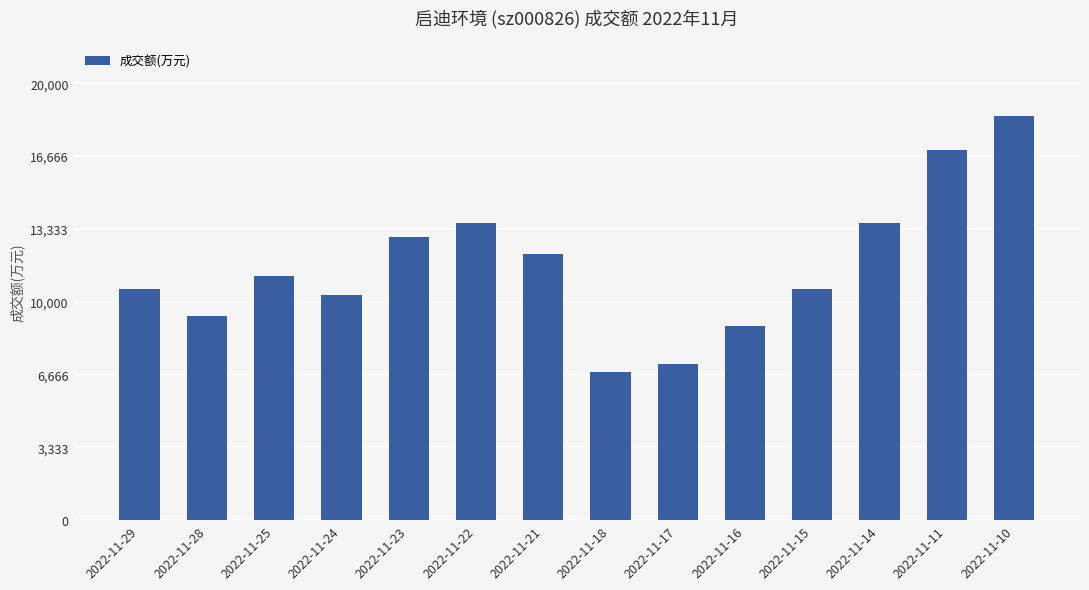

The value at 2022-11-28 is 6032. True or false?

False